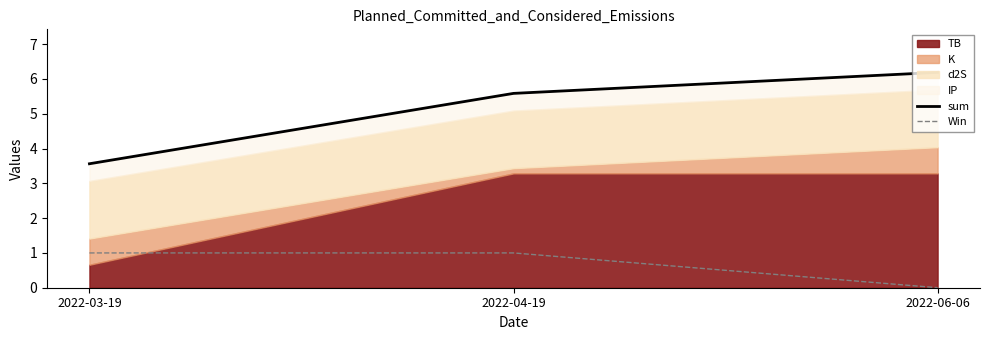

What value does the sum series have at 2022-06-06?

6.2